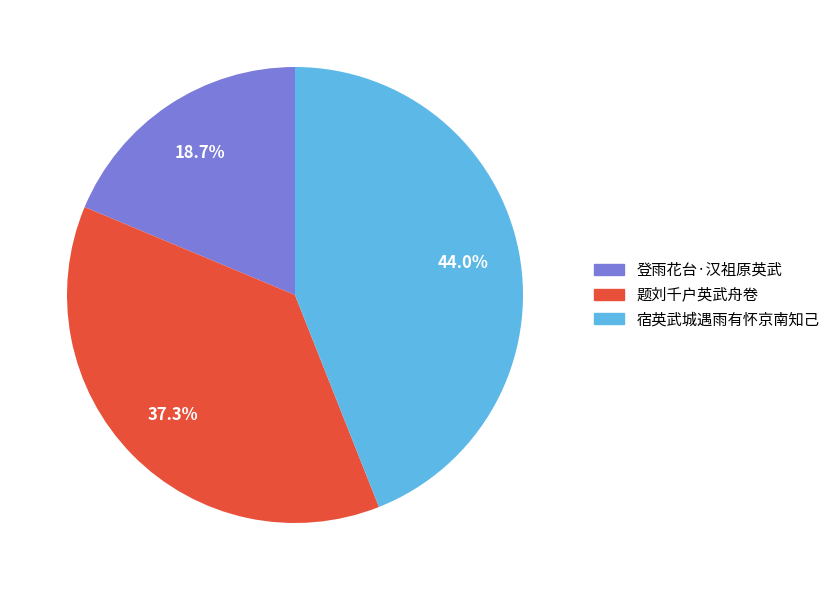

Combined, what portion of the pie is 题刘千户英武舟卷 and 宿英武城遇雨有怀京南知己?

81.3%